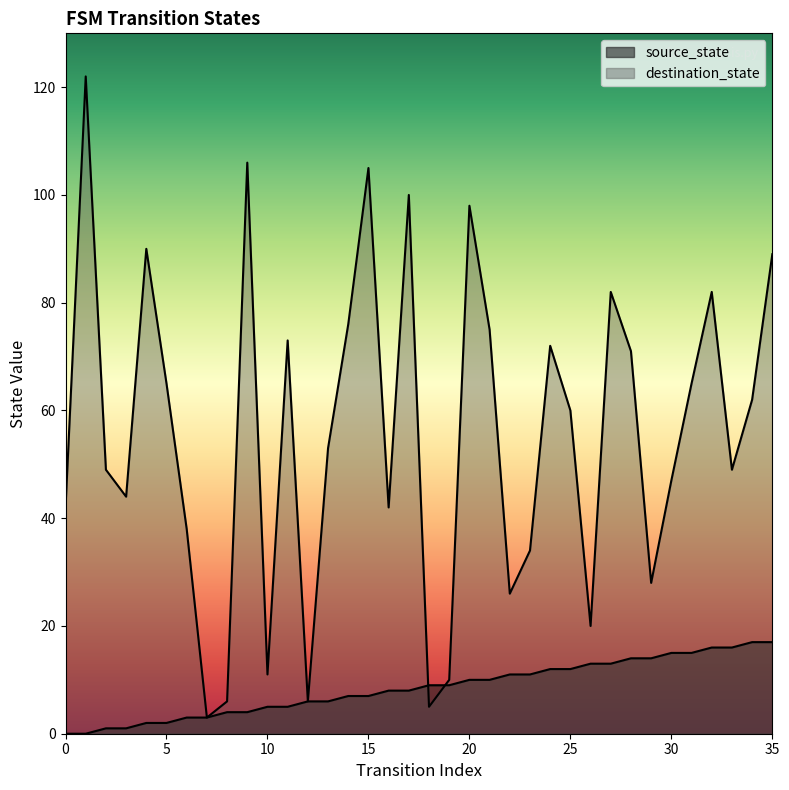

Which series has the largest total across all categories?

destination_state